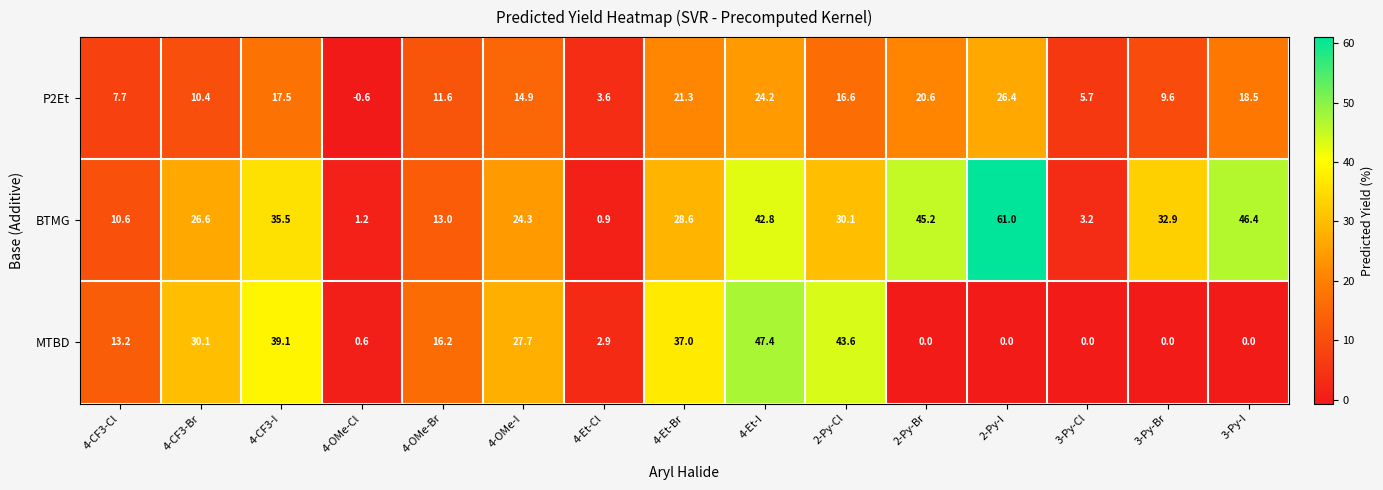

Read the P2Et value at 4-Et-I.

24.2